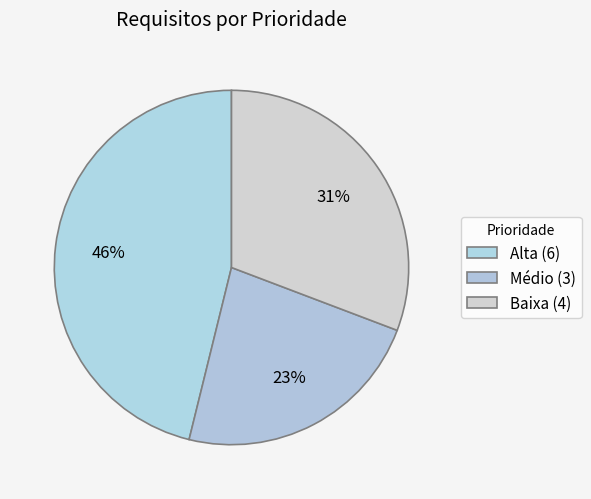

What portion of the pie excludes Alta?

53.8%